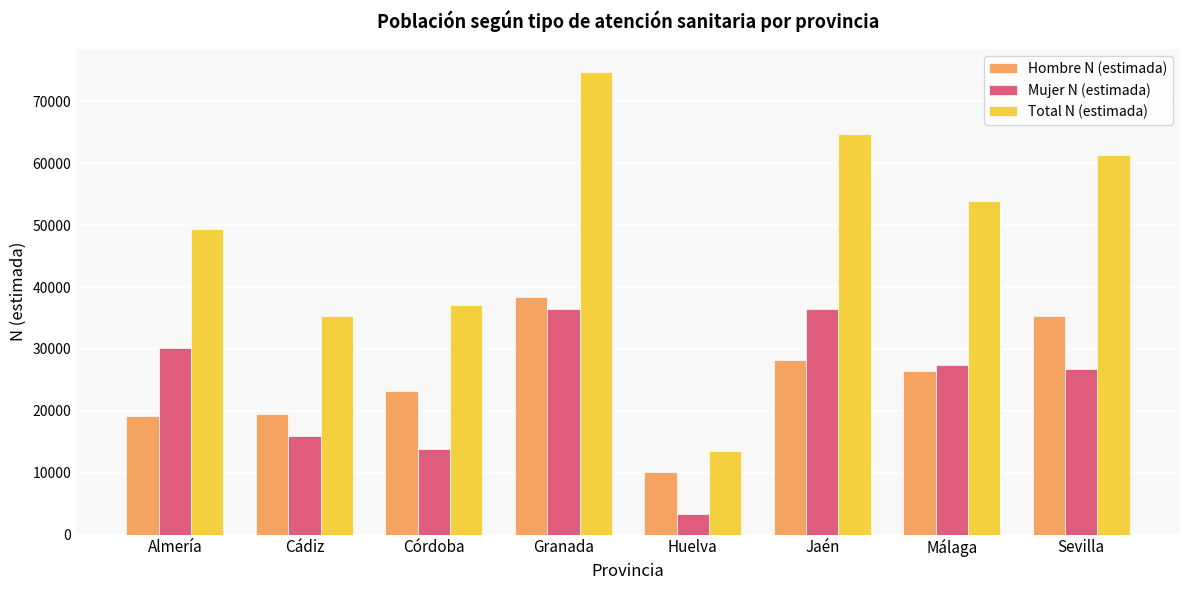

What is the value of the Mujer N (estimada) bar at the 7th from the left?

27407